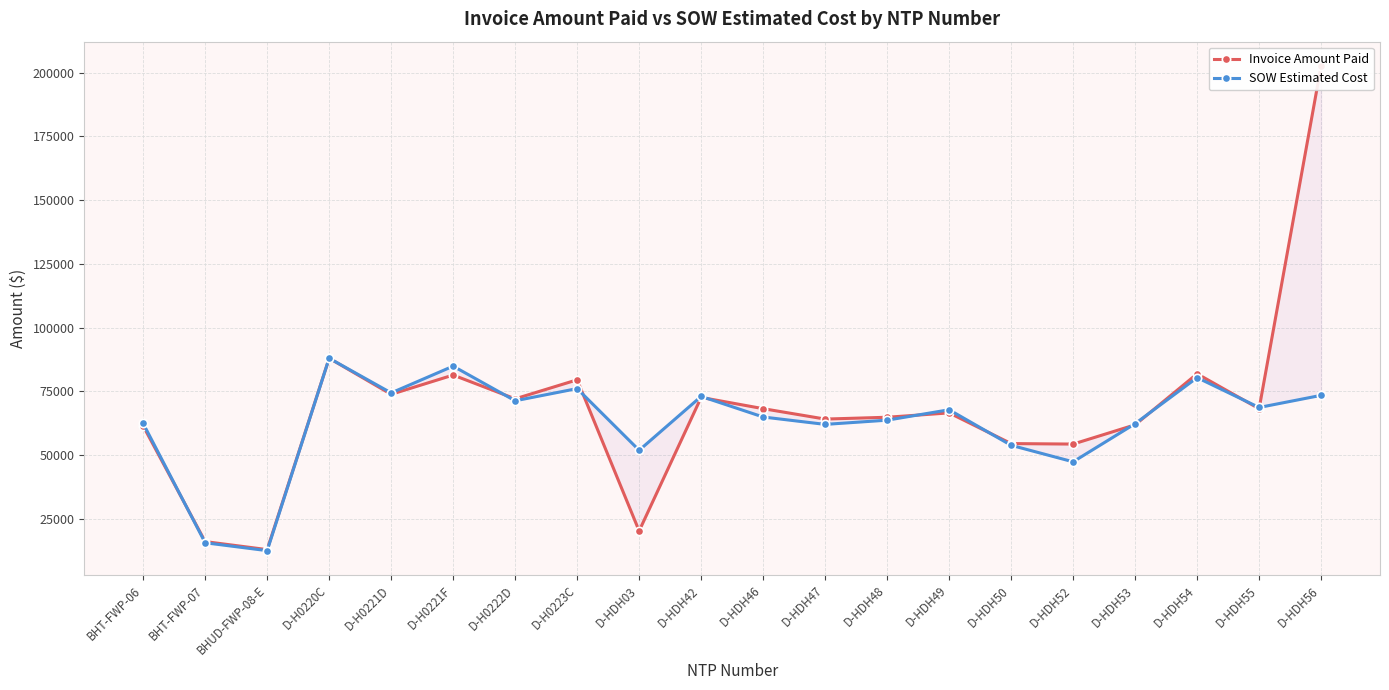

What is the value of the Invoice Amount Paid point at the 20th from the left?

202651.0